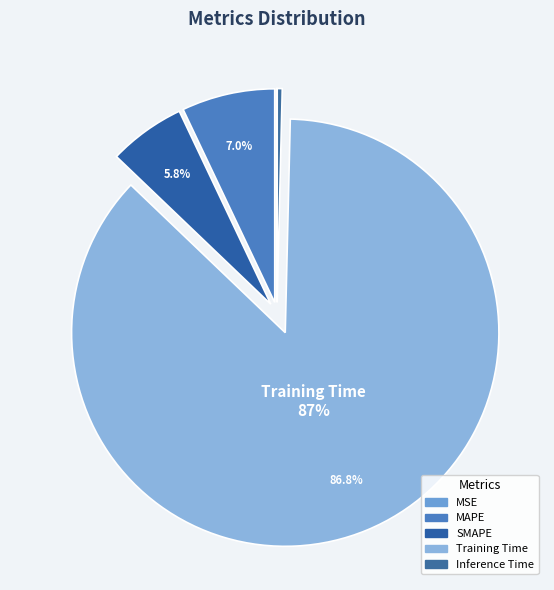

The MSE slice represents 0% of the pie. True or false?

True